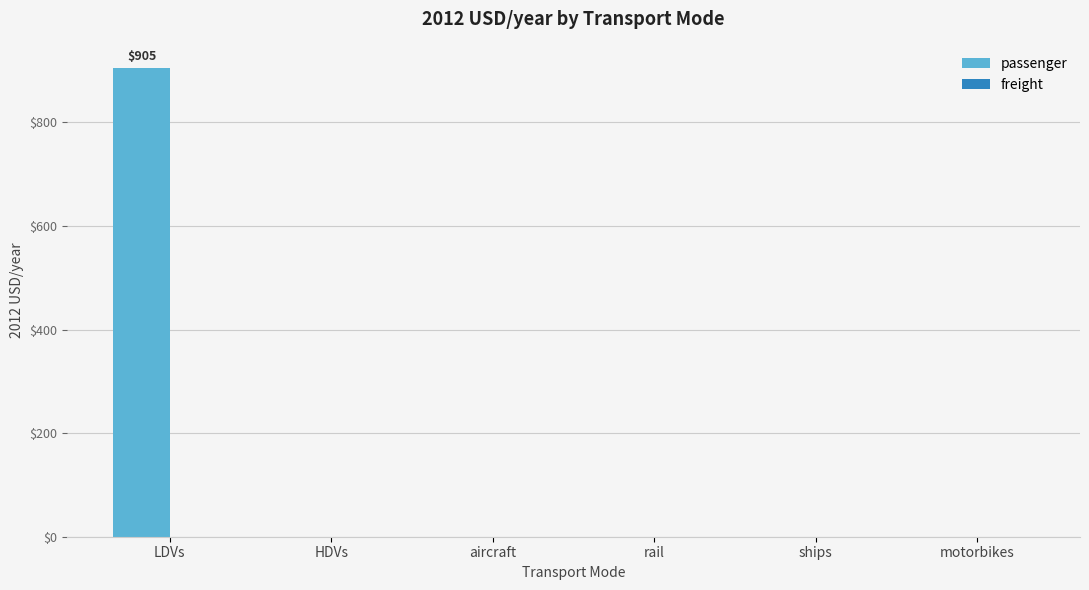

What is the sum of all values?

905